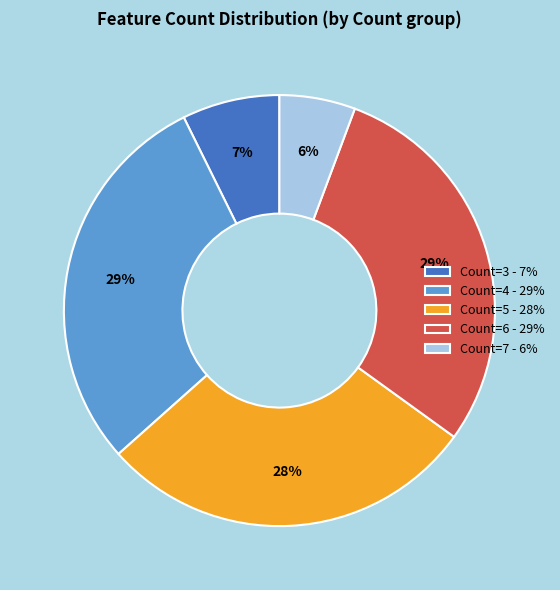

Does Count=5 - 28% represent more than half of the total?

No